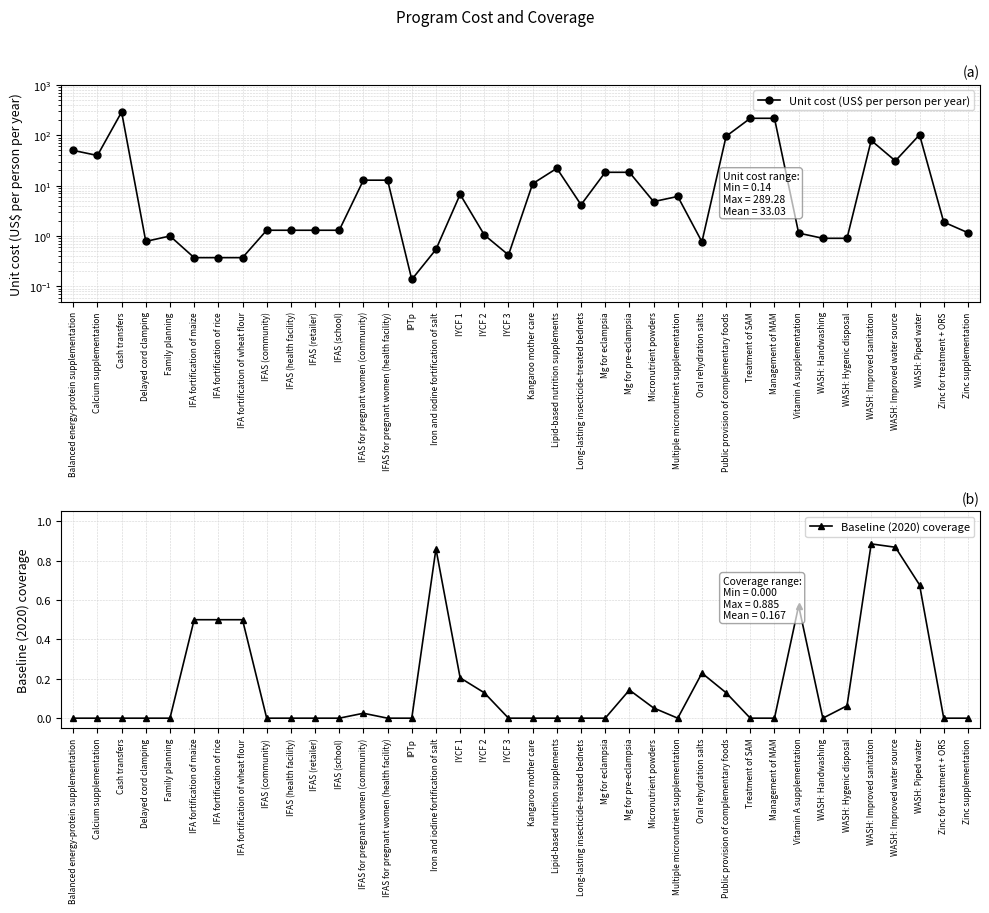

Which category has the lowest value in the Baseline (2020) coverage series?

Balanced energy-protein supplementation